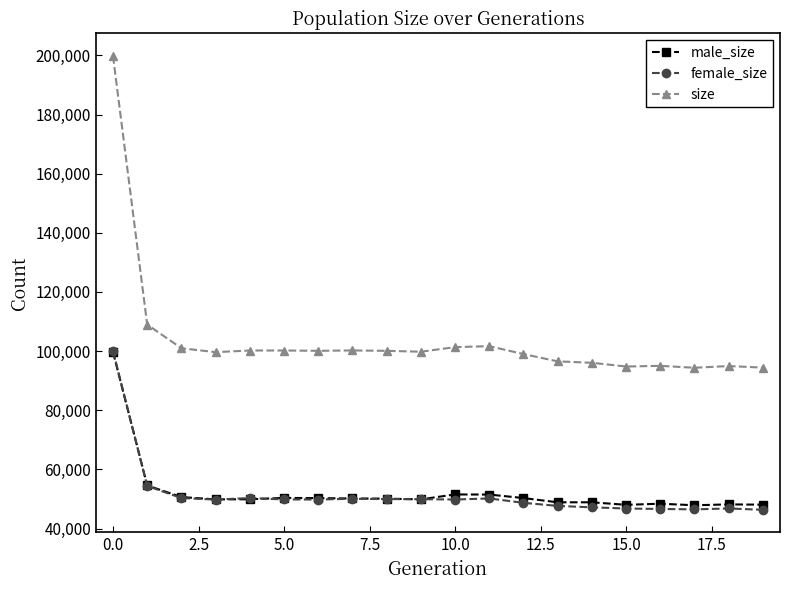

Which series has the widest spread of values?

size